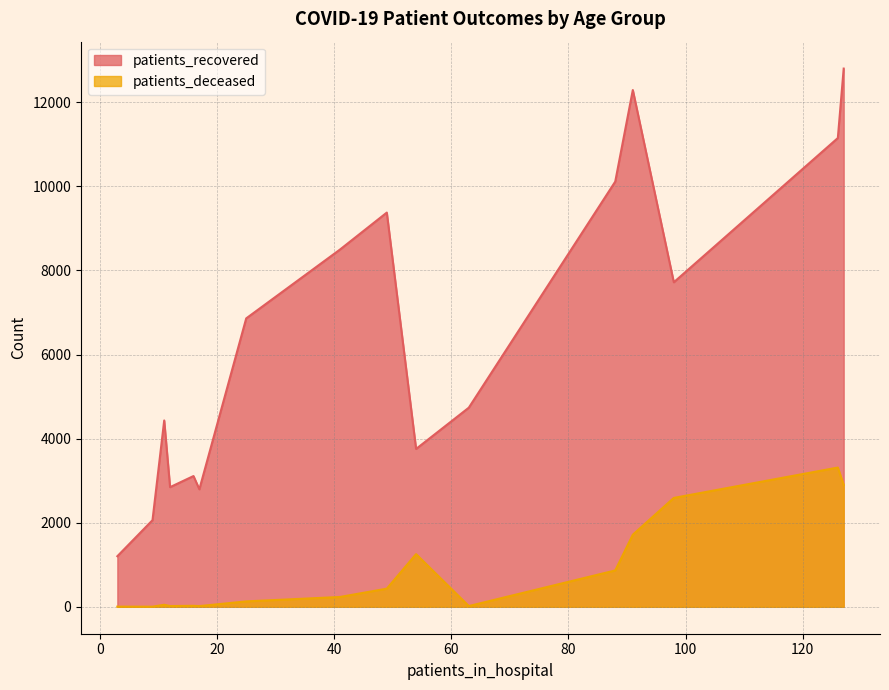

What is the highest value of the patients_recovered series?

12801